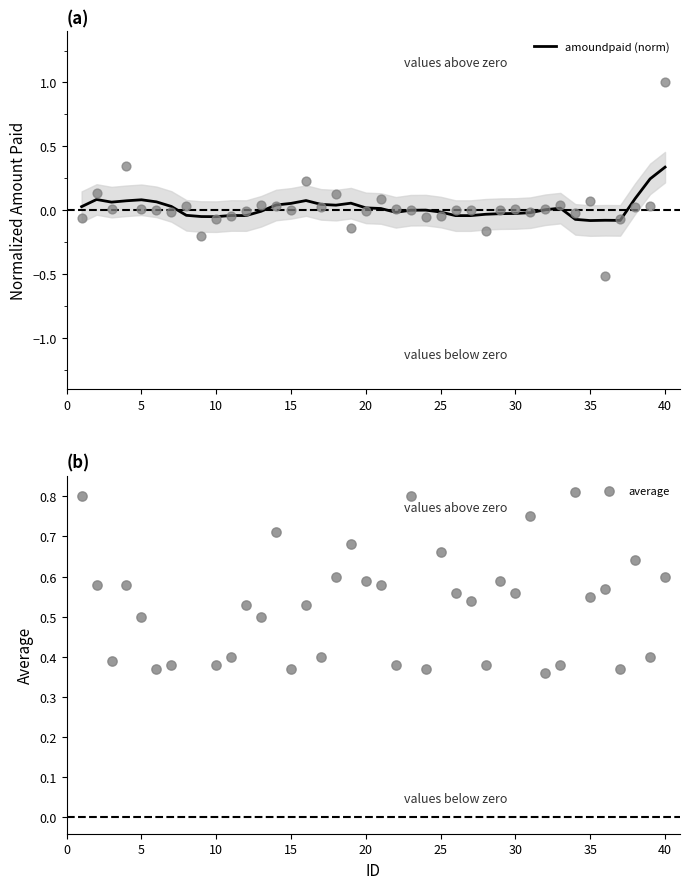

What are all the series names shown in the legend?

amoundpaid (norm), average